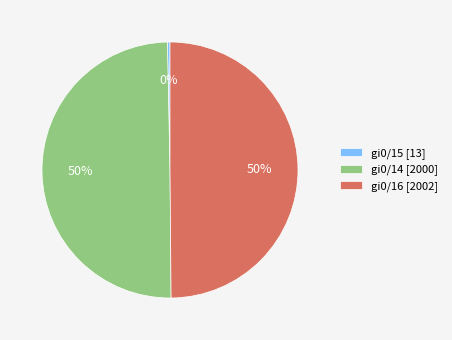

Between gi0/15 [13] and gi0/16 [2002], which is larger?

gi0/16 [2002]